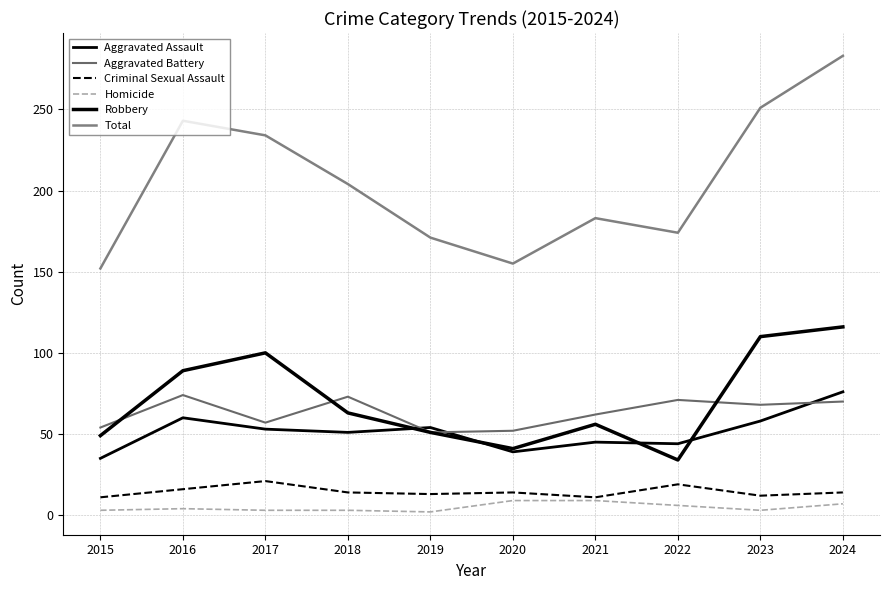

Where is Robbery nearest to the value 75?

2018